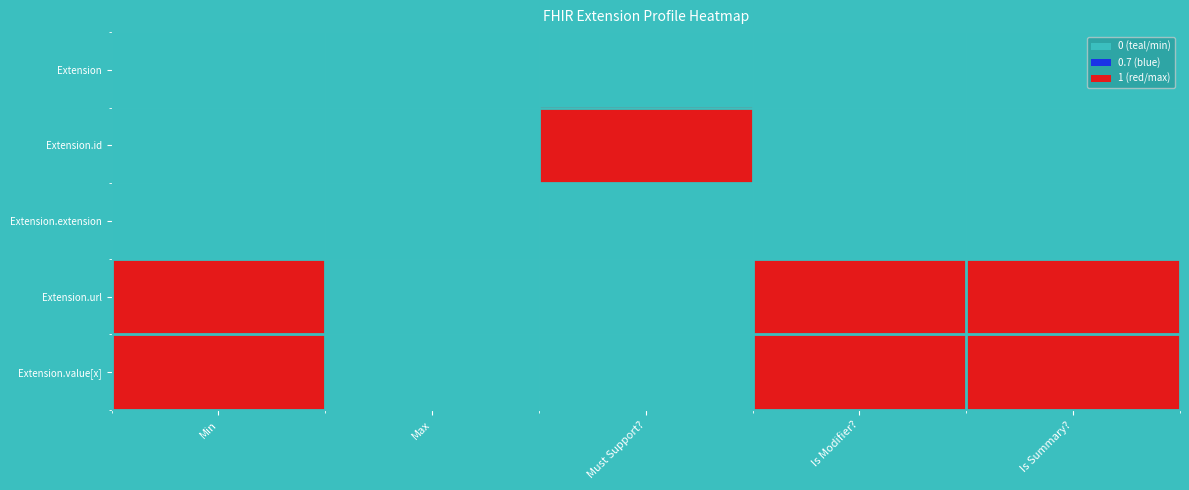

How many series are shown in this chart?

5